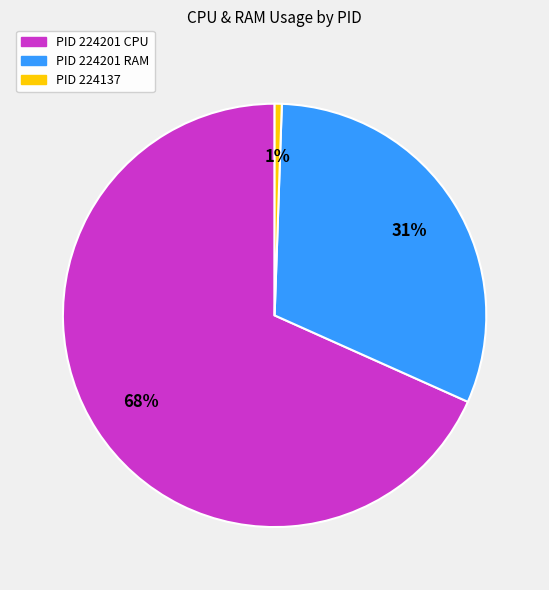

To the nearest percent, what is the average slice percentage?

33%